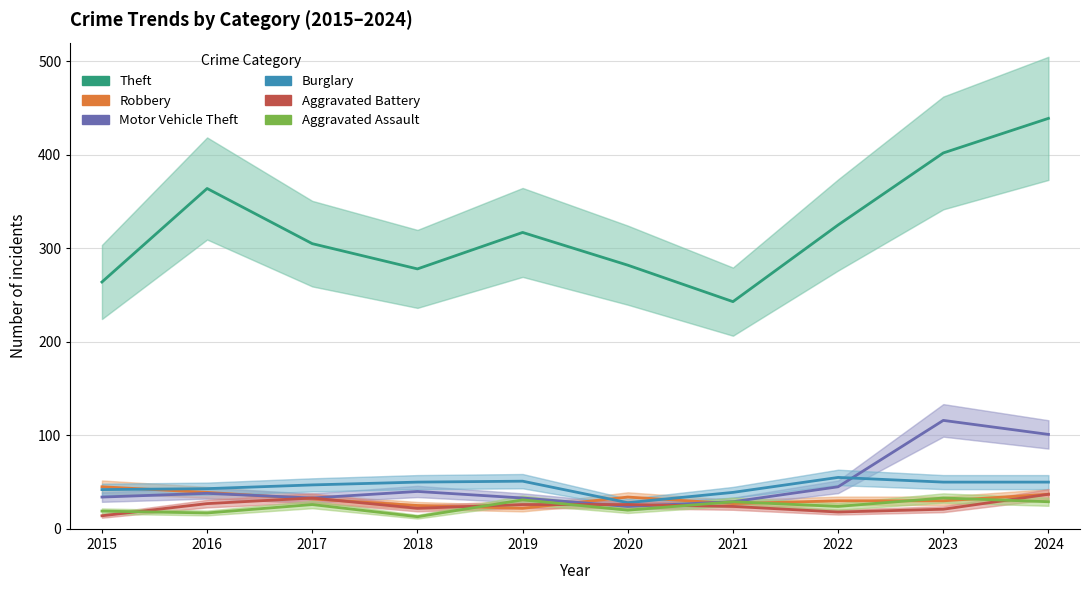

True or false: Burglary and Theft cross at least once.

False